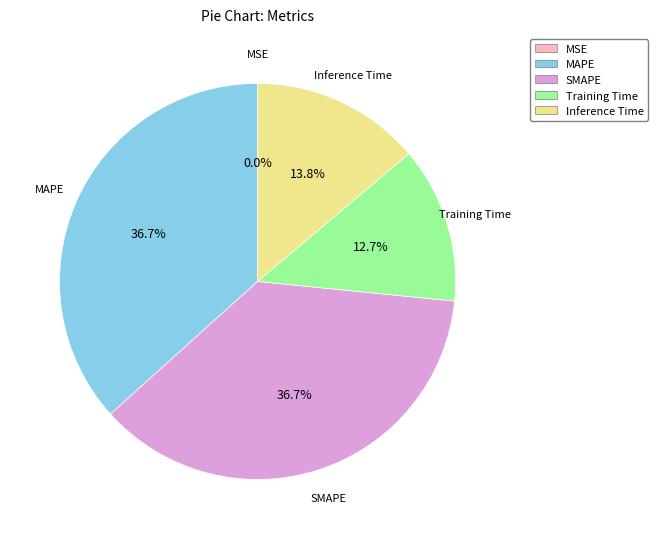

Is it true that MAPE is 37% of the pie?

True